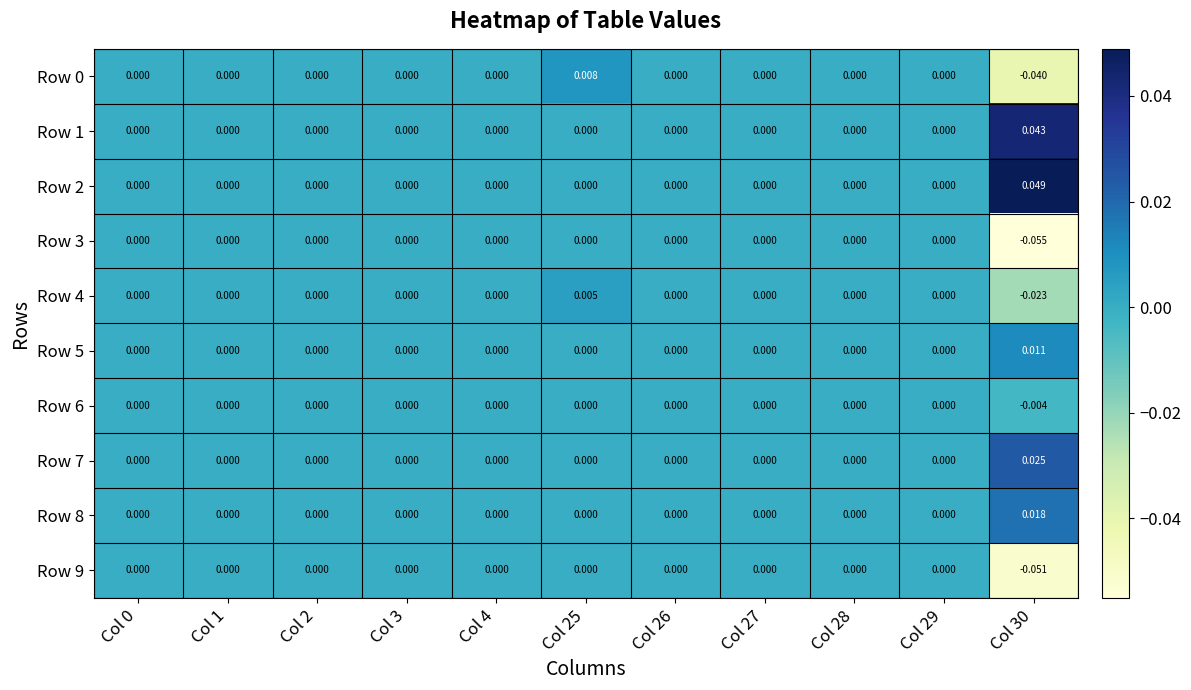

At how many categories does at least one series exceed 0?

2